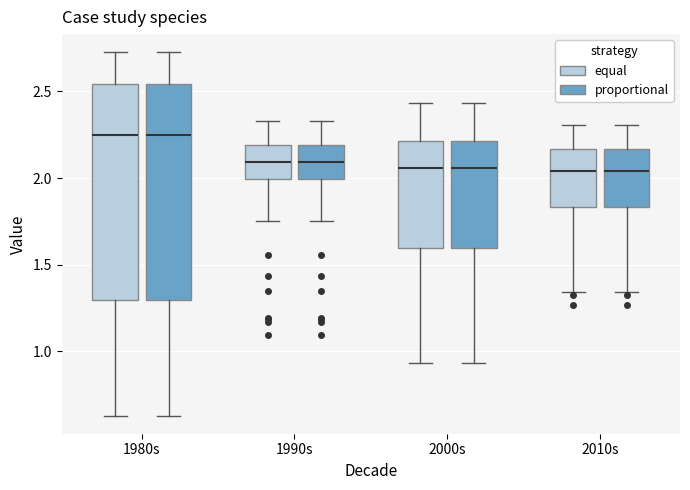

Where is the upper edge of the box for 1980s (equal) on the y-axis? The values are not printed on the chart, so give them approximately, as read against the axis.

2.55